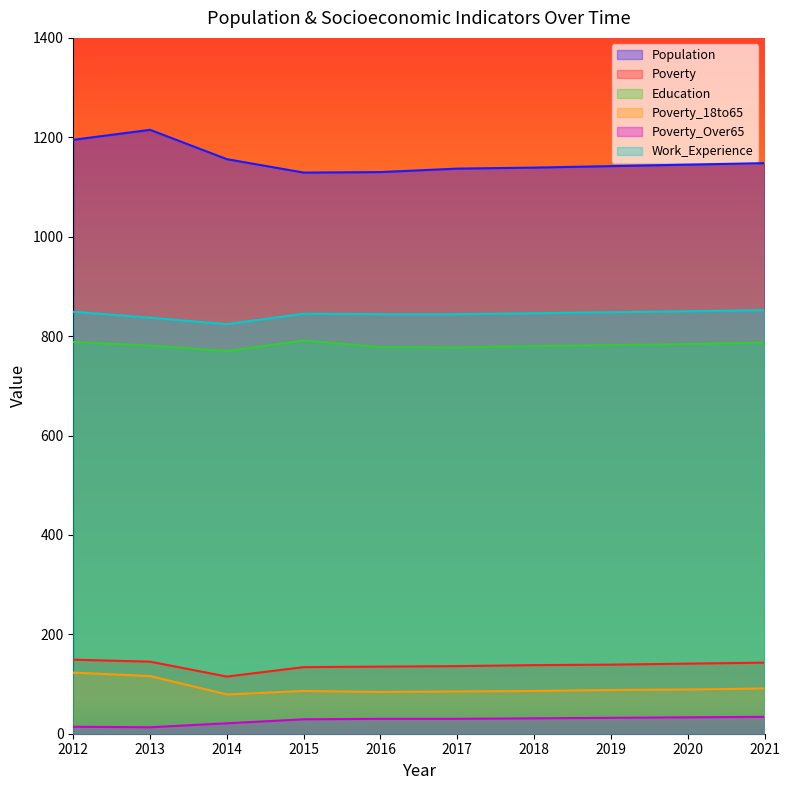

At which label does Education first exceed 782?

2012